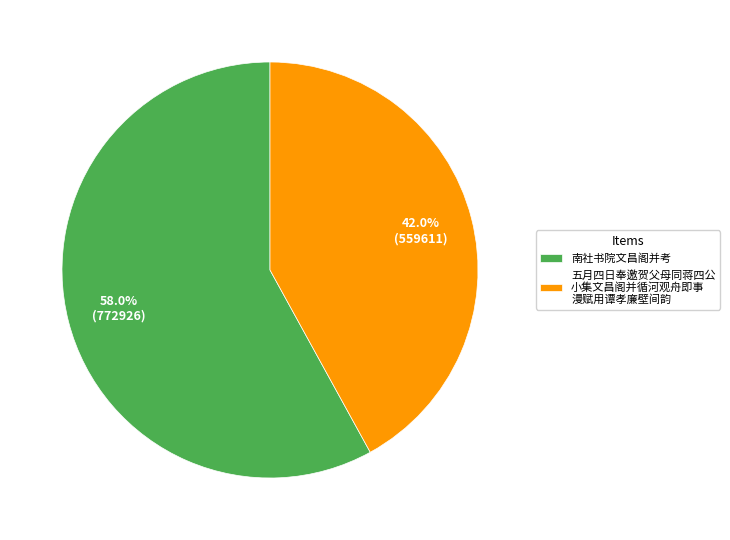

Which slice represents more than half of the pie?

南社书院文昌阁并考